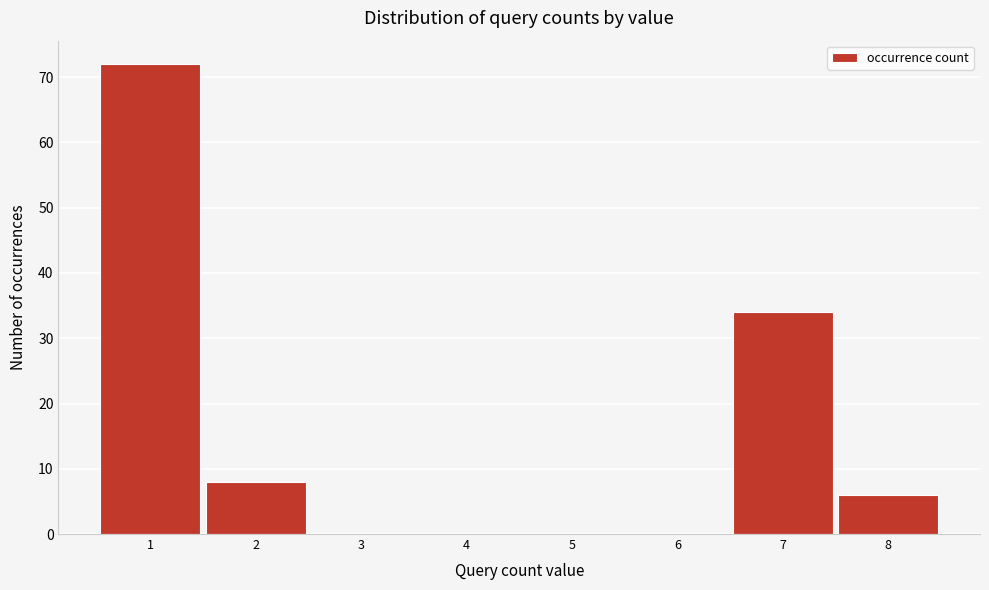

Reading left to right, extract all data points from this chart.

1=72	2=8	3=0	4=0	5=0	6=0	7=34	8=6